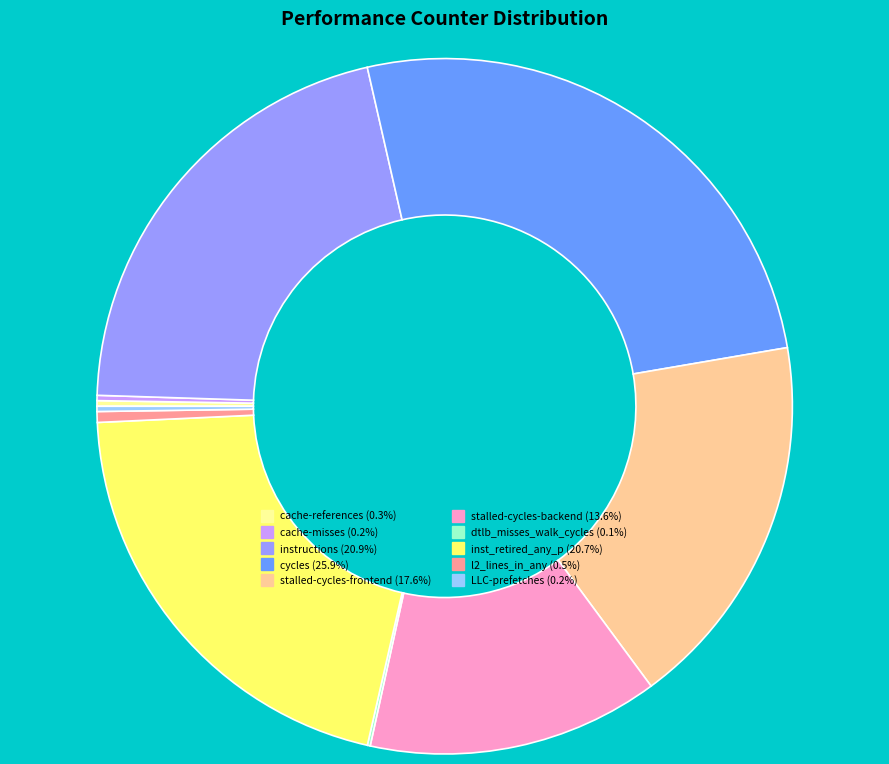

Which slice is the largest?

cycles